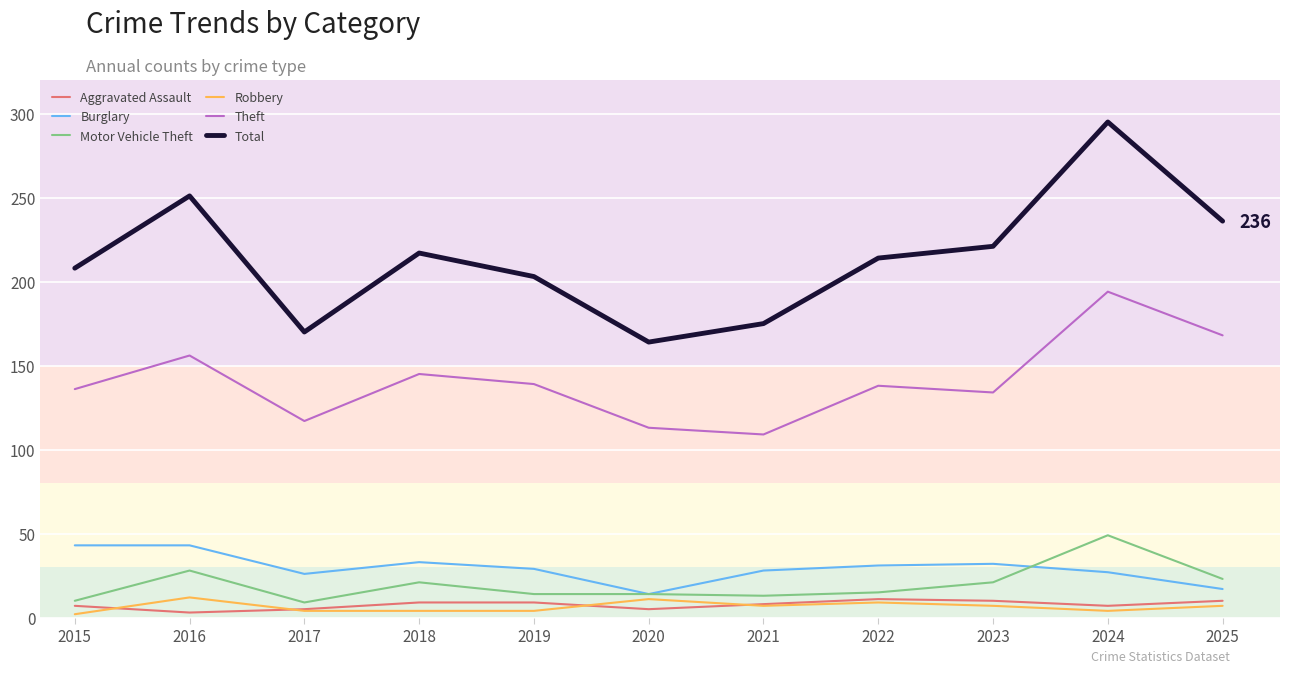

What are all the series names shown in the legend?

Aggravated Assault, Burglary, Motor Vehicle Theft, Robbery, Theft, Total